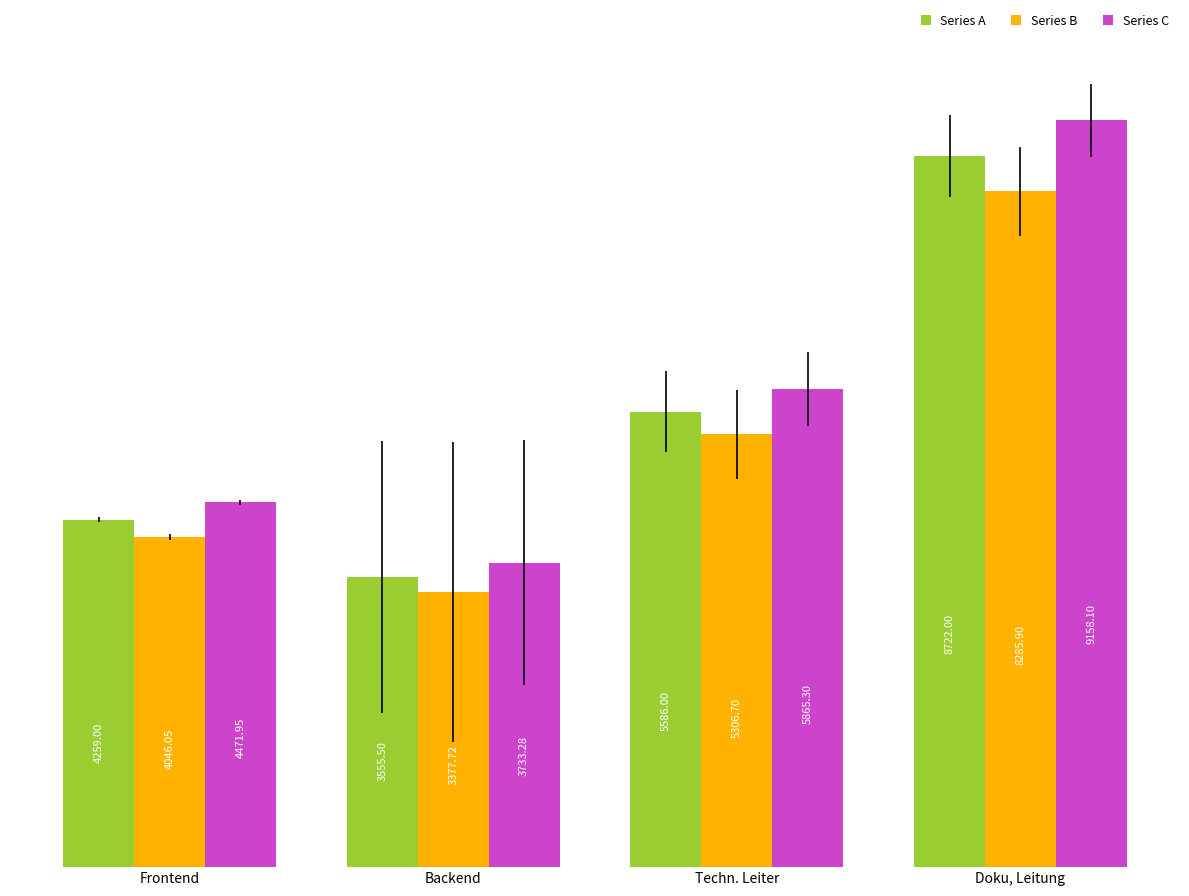

Is the value of Series B at Doku, Leitung greater than the value of Series C at Techn. Leiter?

Yes